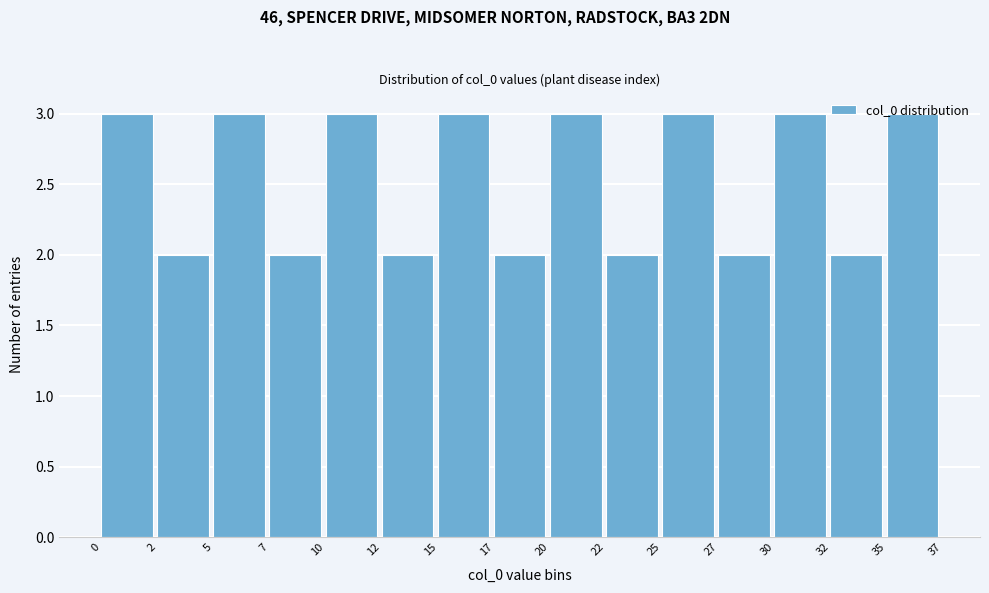

What is the value of the 4th bar from the left?

2